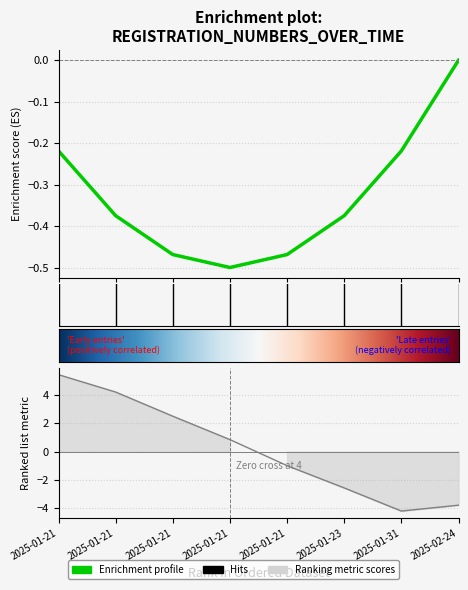

How many data points are above 0?

4